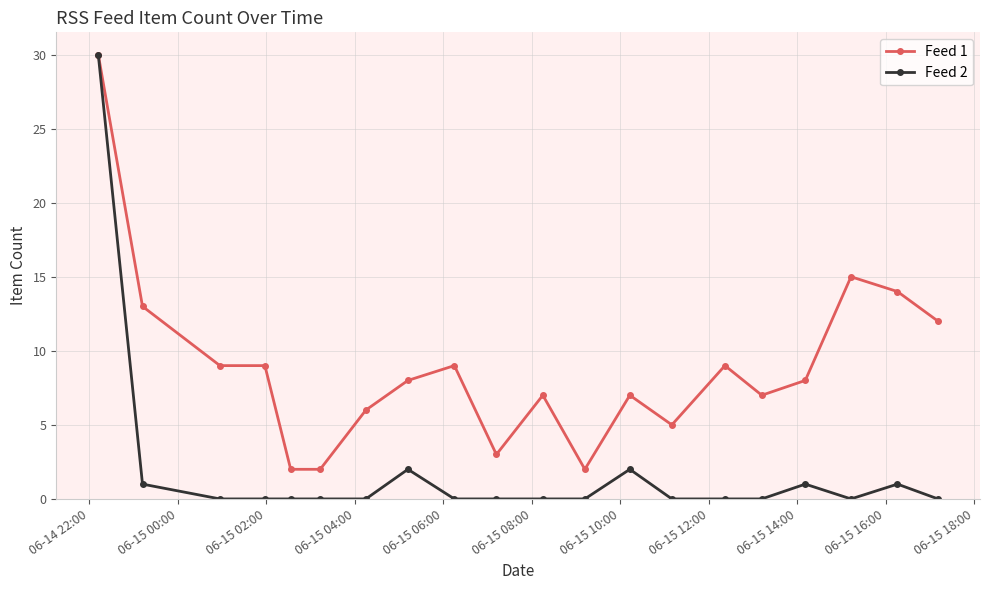

True or false: Feed 2 has more than 1 points higher than both neighbors.

True